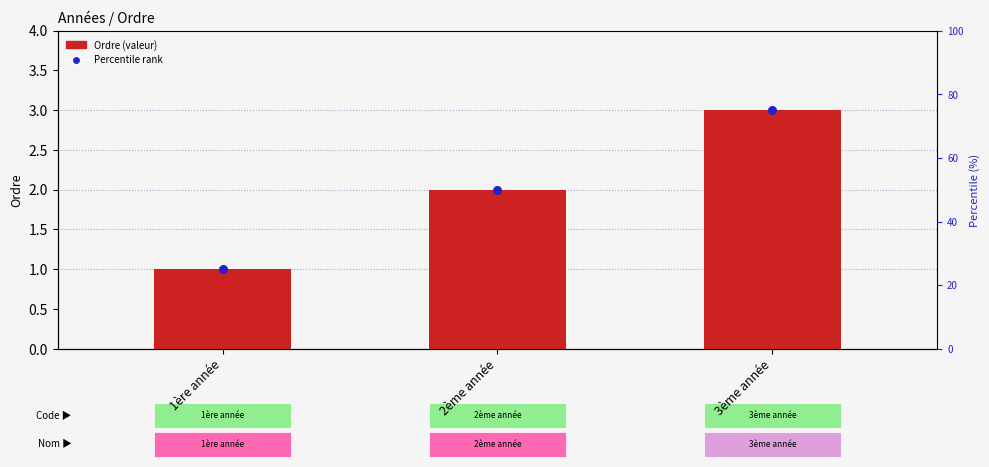

Which series reaches the maximum Y coordinate?

Ordre